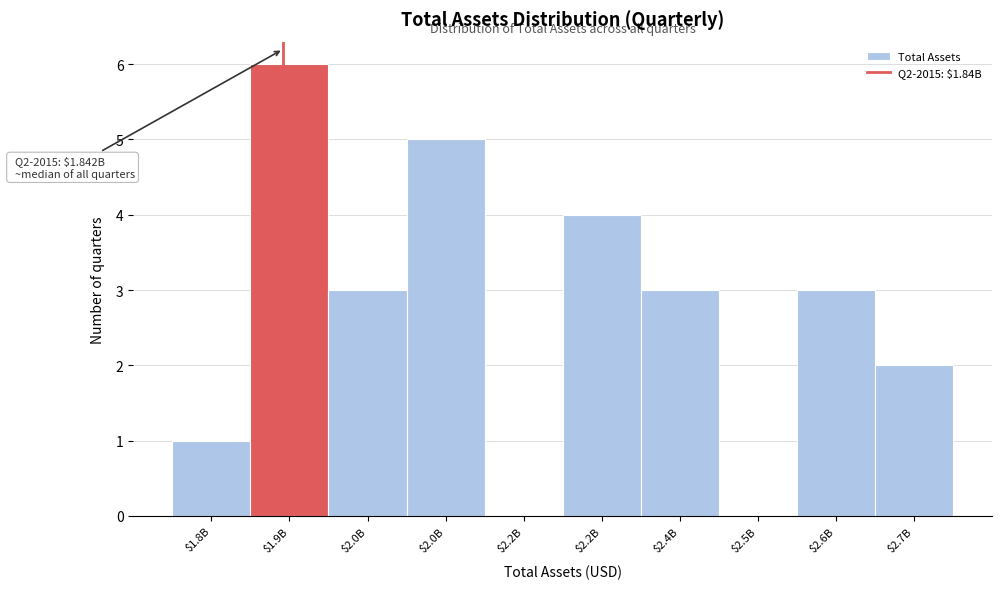

How many categories are shown in the chart?

10